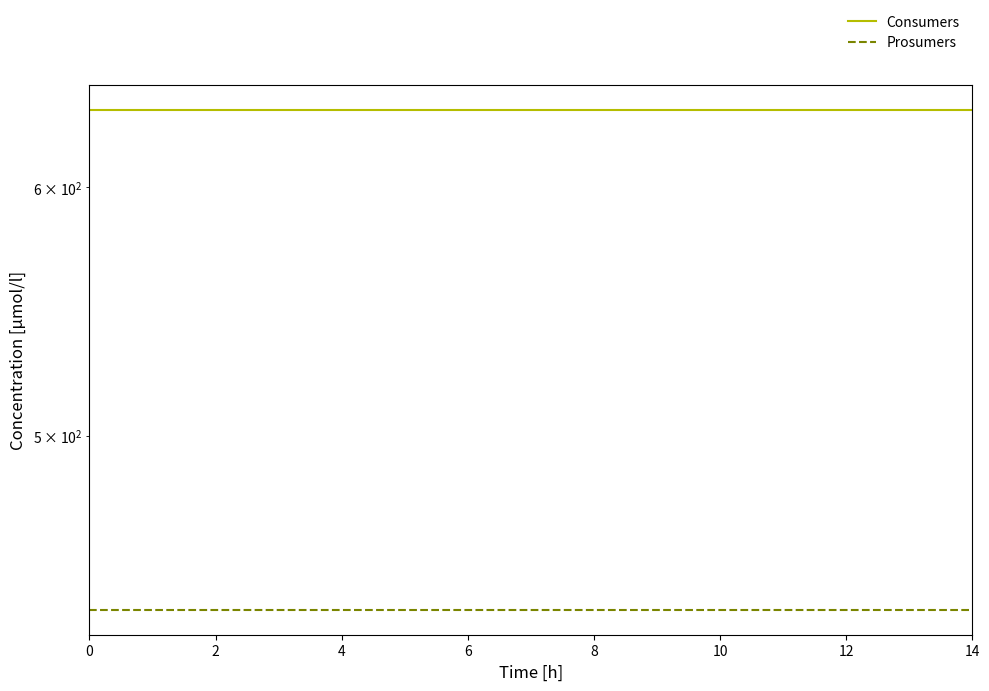

What is the approximate value of Prosumers at 14?

440